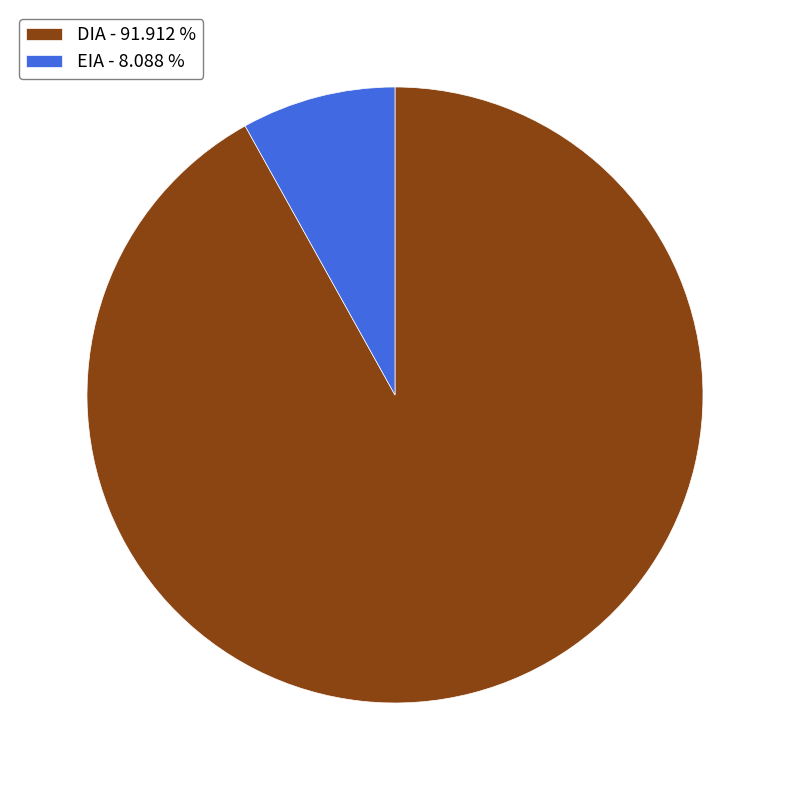

Does any single category account for the majority?

Yes